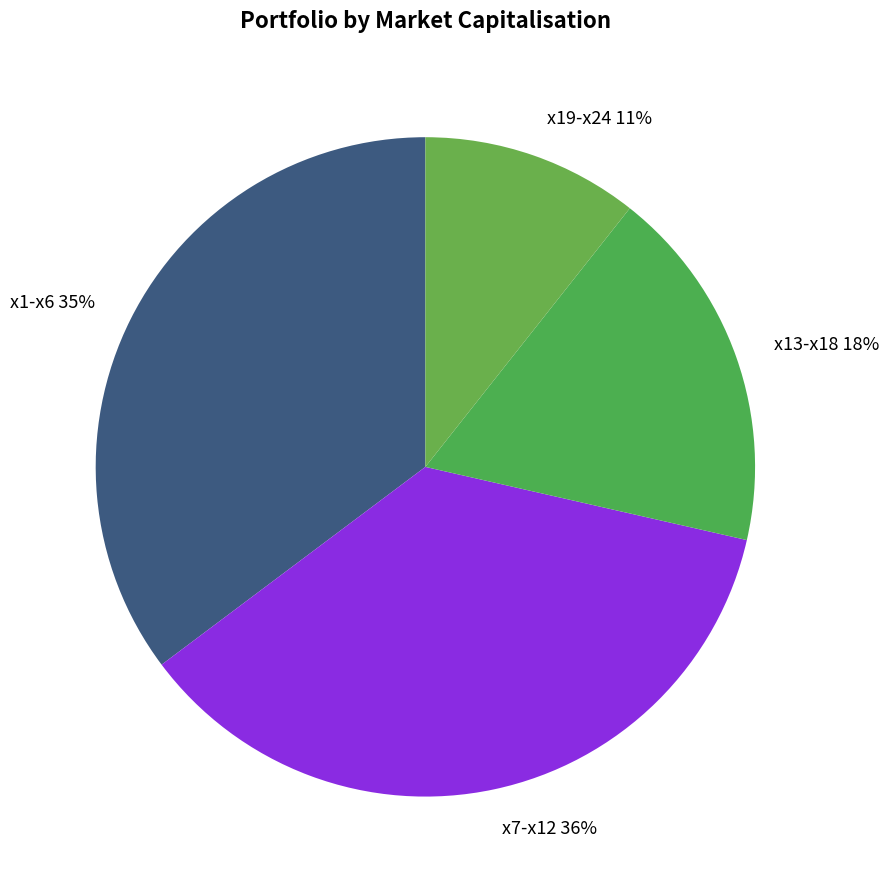

Is it true that x13-x18 18% is 30% of the pie?

False